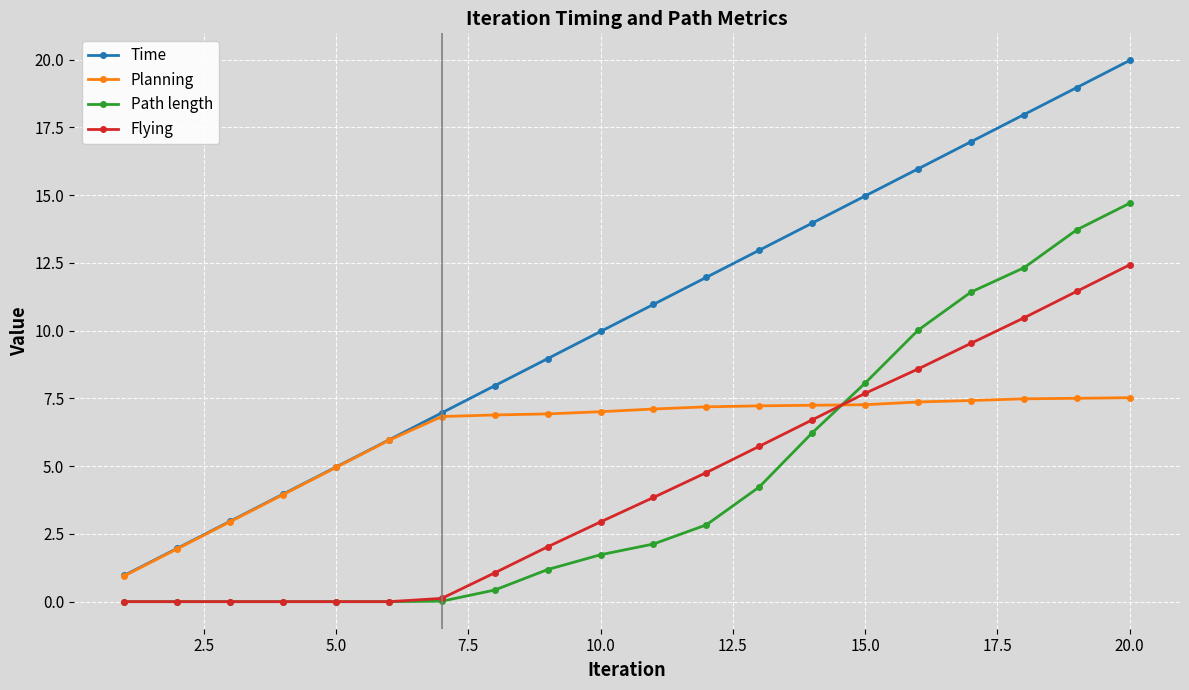

Which series has the largest total across all categories?

Time